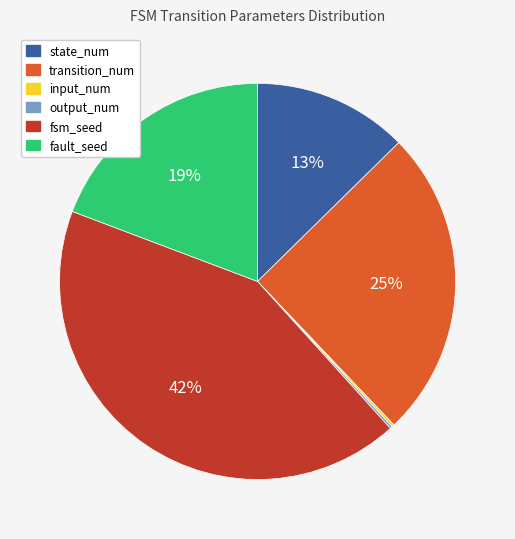

Is the sum of fsm_seed and transition_num greater than half?

Yes